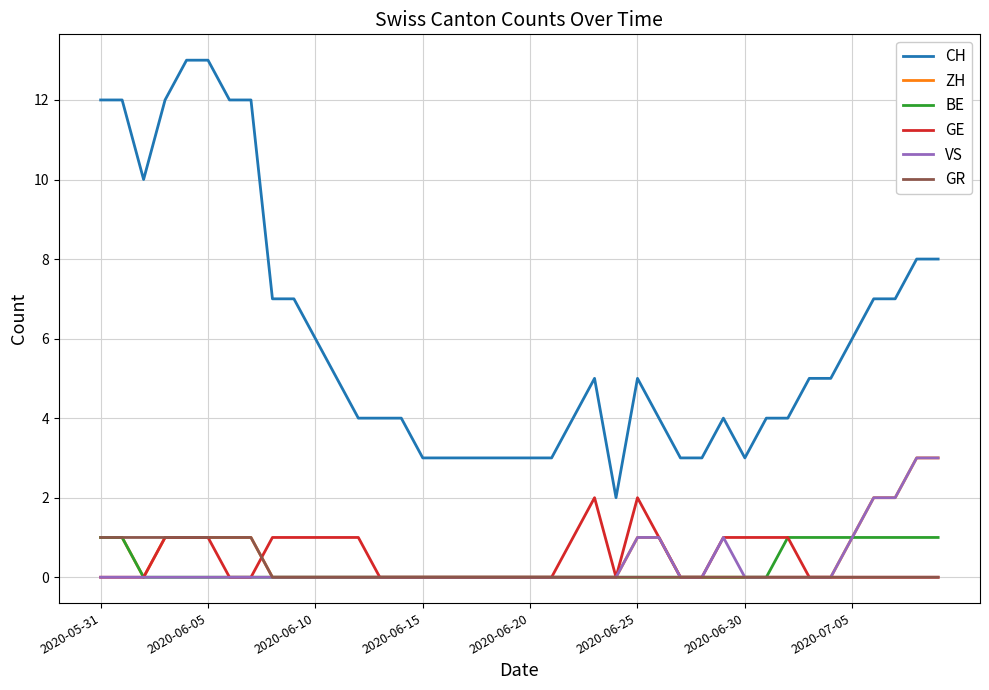

Reading left to right, transcribe all the data shown in this chart.

CH: 12	12	10	12	13	13	12	12	7	7	6	5	4	4	4	3	3	3	3	3	3	3	4	5	2	5	4	3	3	4	3	4	4	5	5	6	7	7	8	8
ZH: 1	1	0	1	1	1	1	1	0	0	0	0	0	0	0	0	0	0	0	0	0	0	0	0	0	1	1	0	0	0	0	0	0	0	0	1	2	2	3	3
BE: 1	1	0	0	0	0	0	0	0	0	0	0	0	0	0	0	0	0	0	0	0	0	0	0	0	0	0	0	0	0	0	0	1	1	1	1	1	1	1	1
GE: 0	0	0	1	1	1	0	0	1	1	1	1	1	0	0	0	0	0	0	0	0	0	1	2	0	2	1	0	0	1	1	1	1	0	0	0	0	0	0	0
VS: 0	0	0	0	0	0	0	0	0	0	0	0	0	0	0	0	0	0	0	0	0	0	0	0	0	1	1	0	0	1	0	0	0	0	0	1	2	2	3	3
GR: 1	1	1	1	1	1	1	1	0	0	0	0	0	0	0	0	0	0	0	0	0	0	0	0	0	0	0	0	0	0	0	0	0	0	0	0	0	0	0	0